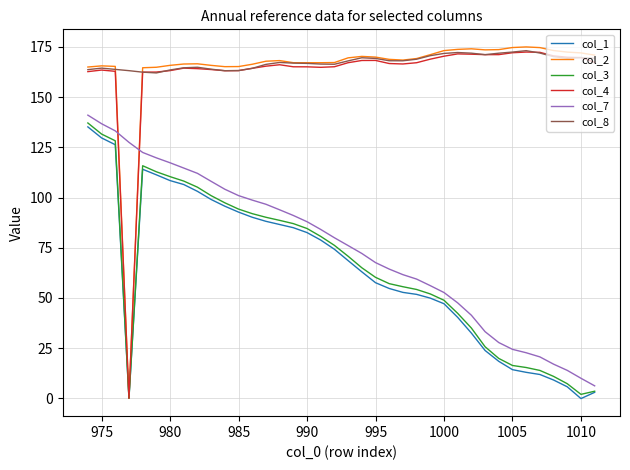

True or false: col_8 and col_3 intersect in this chart.

False